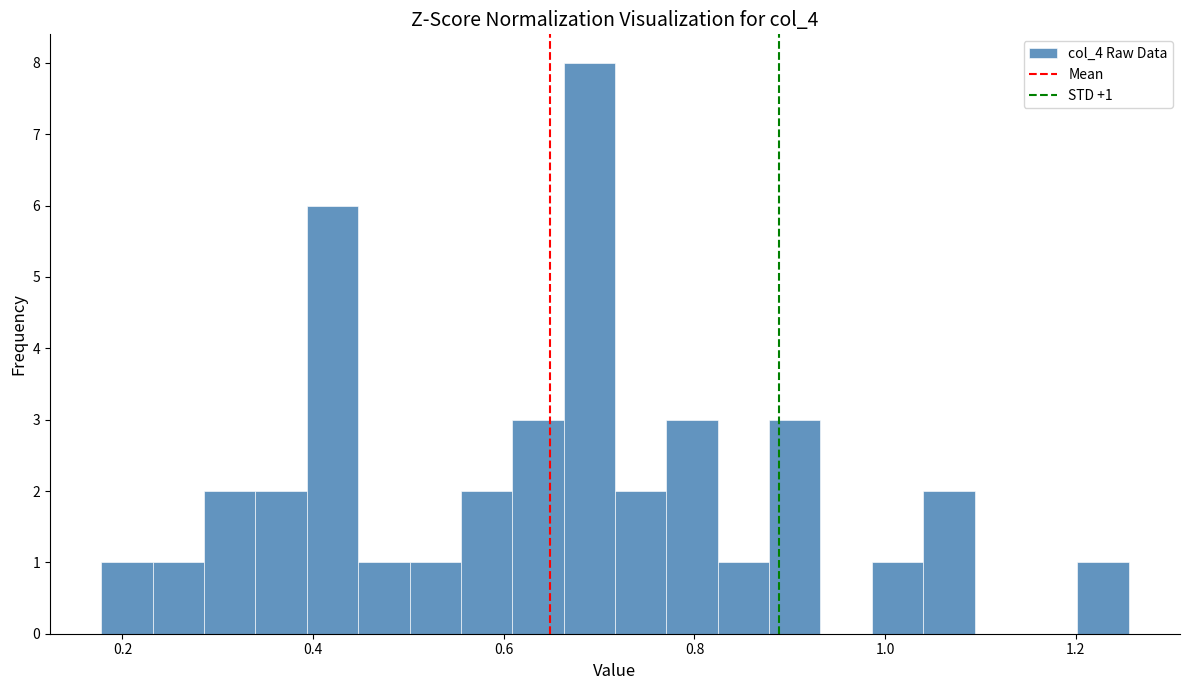

Around what value on the x-axis is the tallest bar? Give the approximate position of its centre, as read against the axis.

0.68